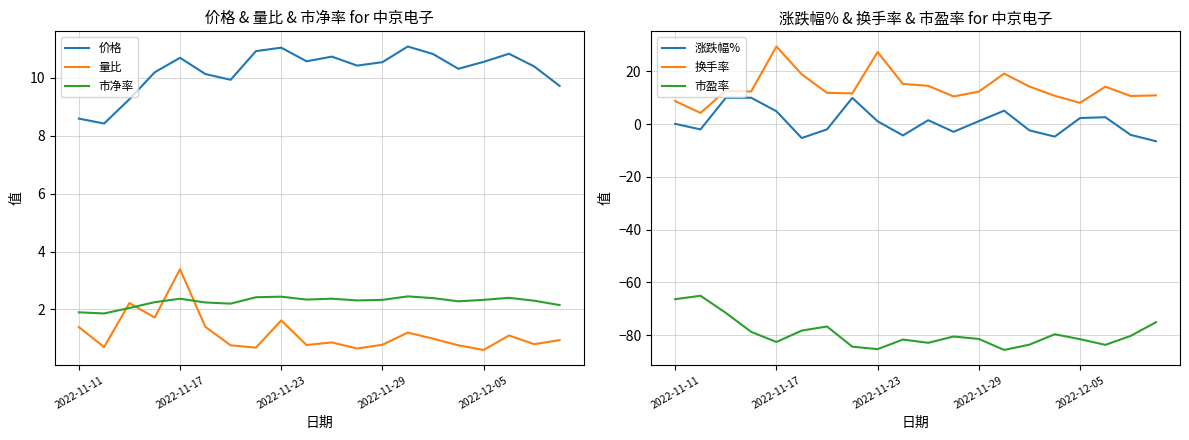

What is the sum of all 量比 values?

23.3